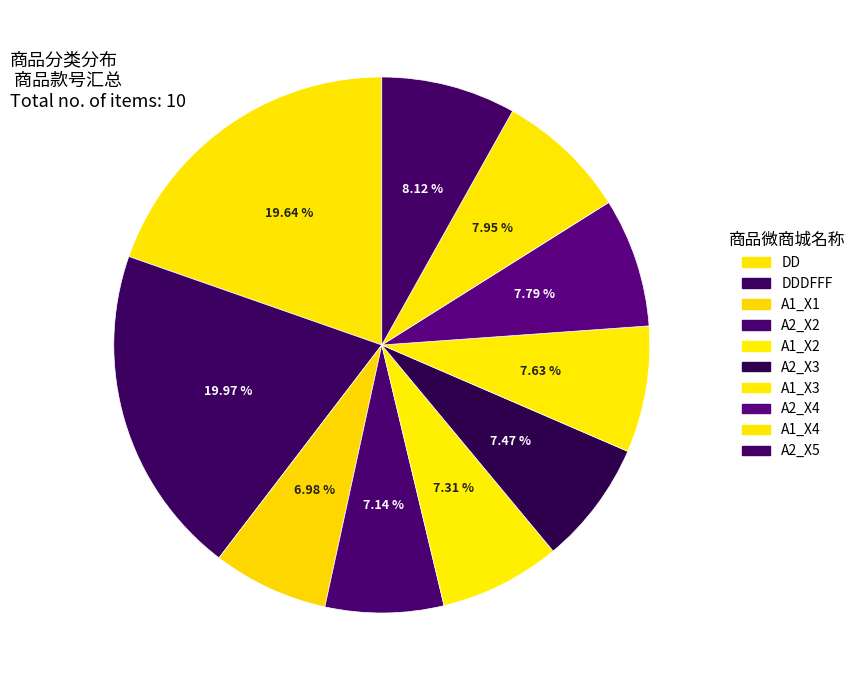

How many slices are in this pie chart?

10